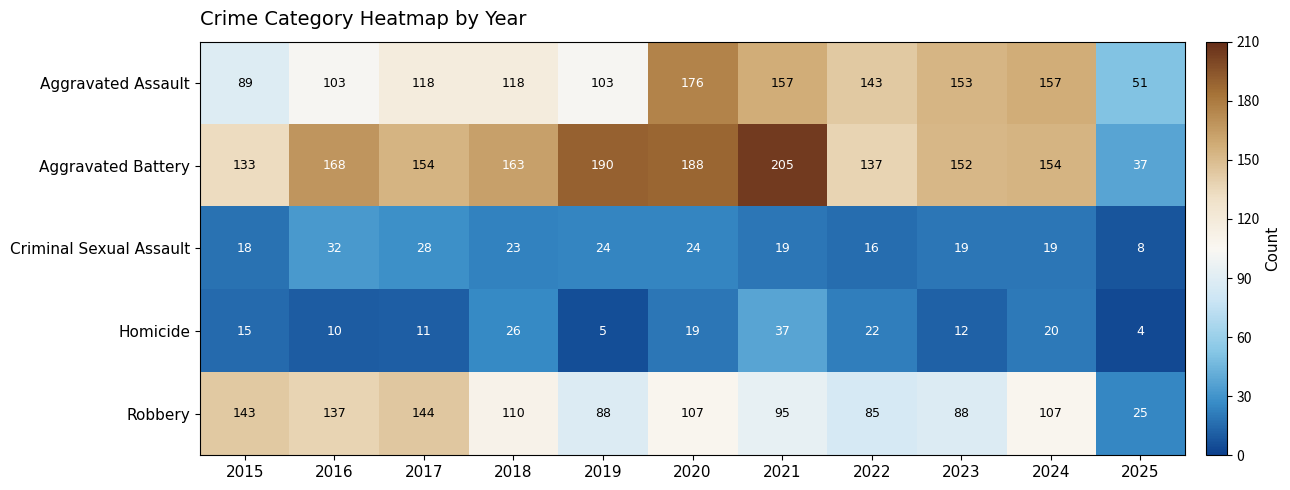

At 2023, list the series in order from smallest to largest.

Homicide, Criminal Sexual Assault, Robbery, Aggravated Battery, Aggravated Assault